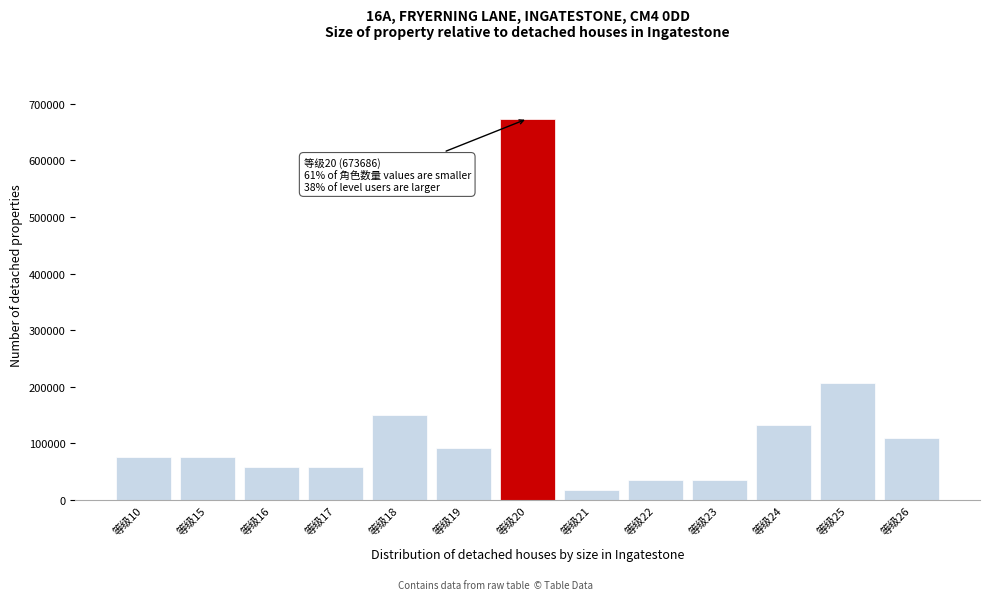

Reading left to right, transcribe all the data shown in this chart.

等级10=74854	等级15=74854	等级16=57580	等级17=57580	等级18=149708	等级19=92128	等级20=673686	等级21=17274	等级22=34548	等级23=34548	等级24=132434	等级25=207288	等级26=109402